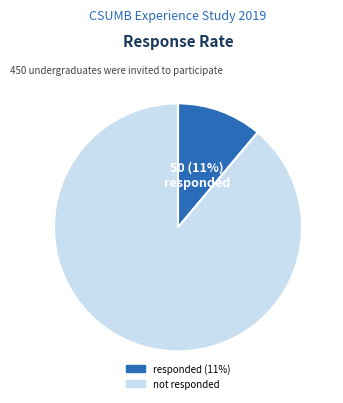

To the nearest percent, what is the difference between the largest and smallest slice percentages?

78%